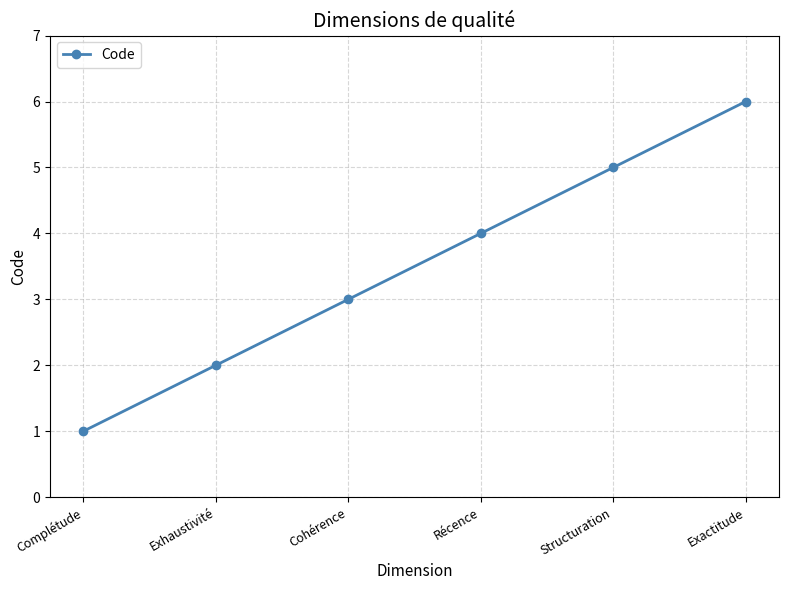

What is the approximate value at Exactitude?

6